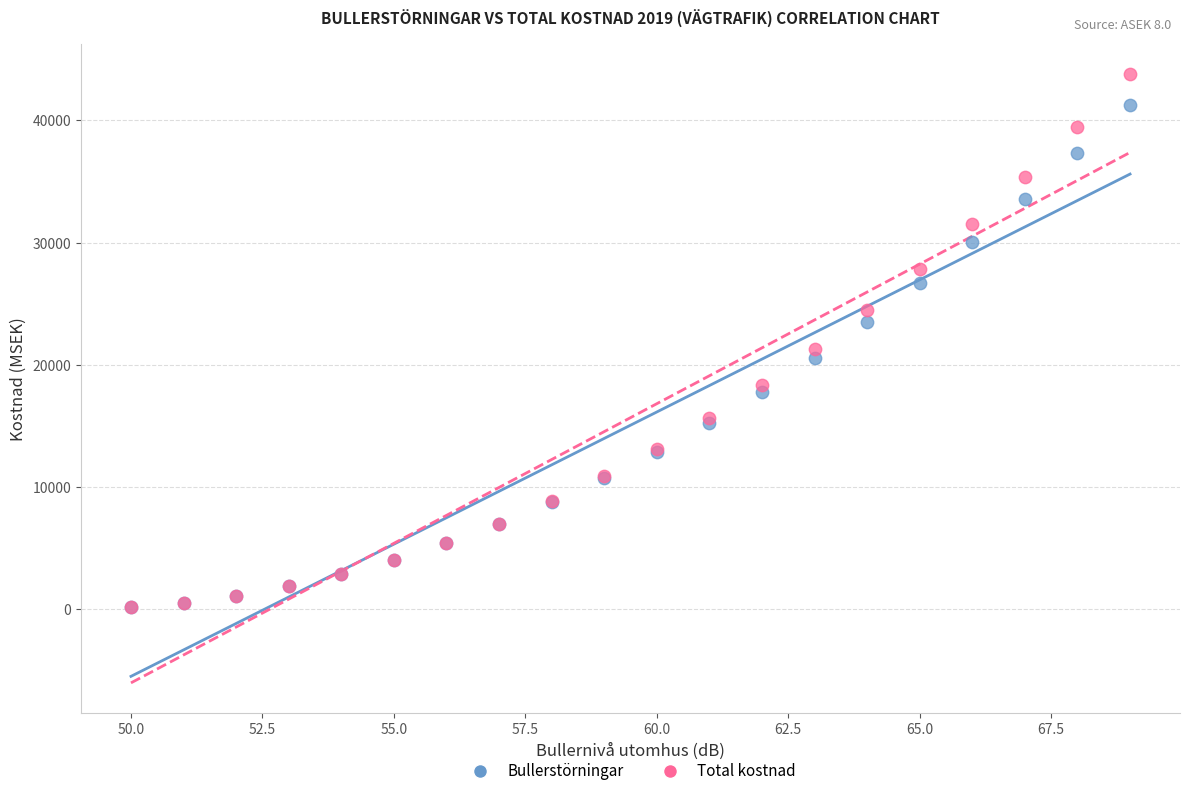

Across all series, what Y value is closest to 21976?

21314.6